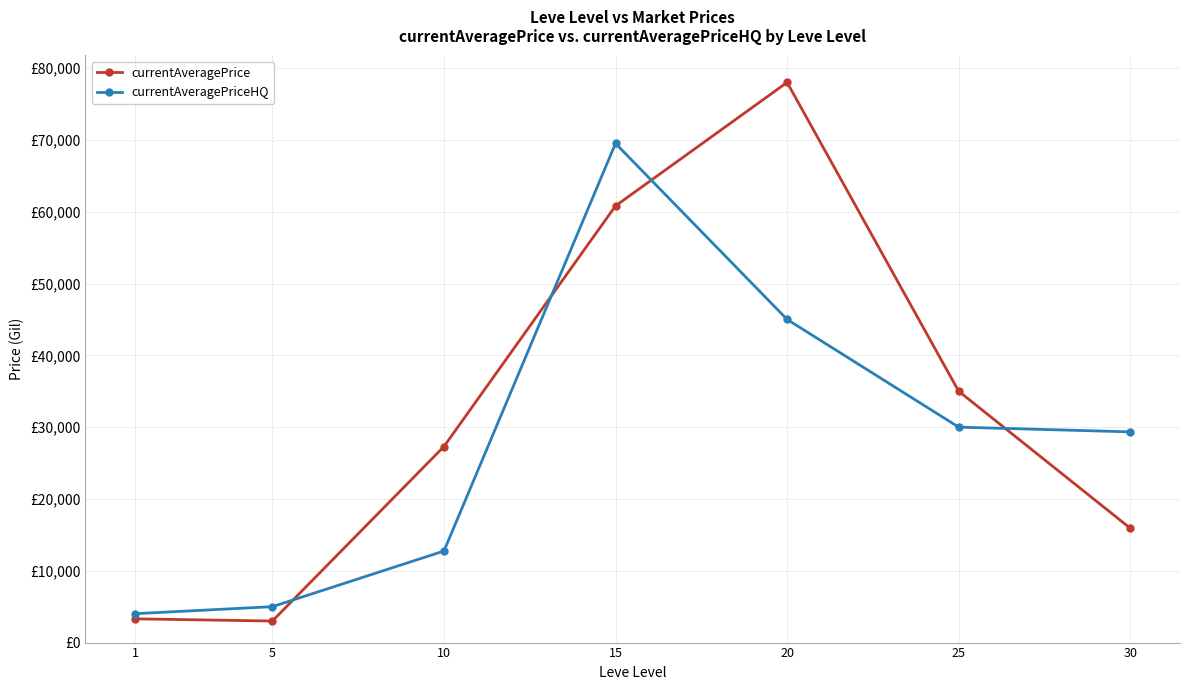

What is the spread (max minus min) of values at 5?

2000.0